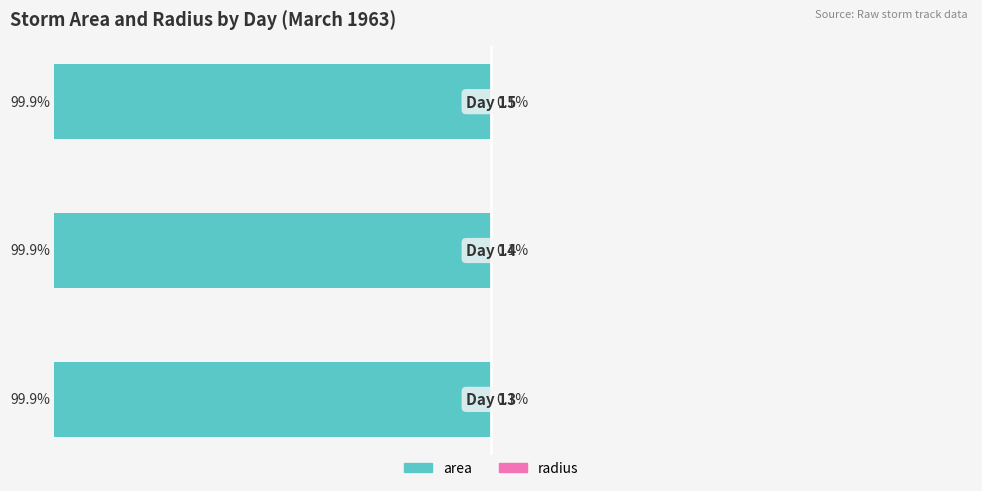

What is the average value of the radius series?

0.1